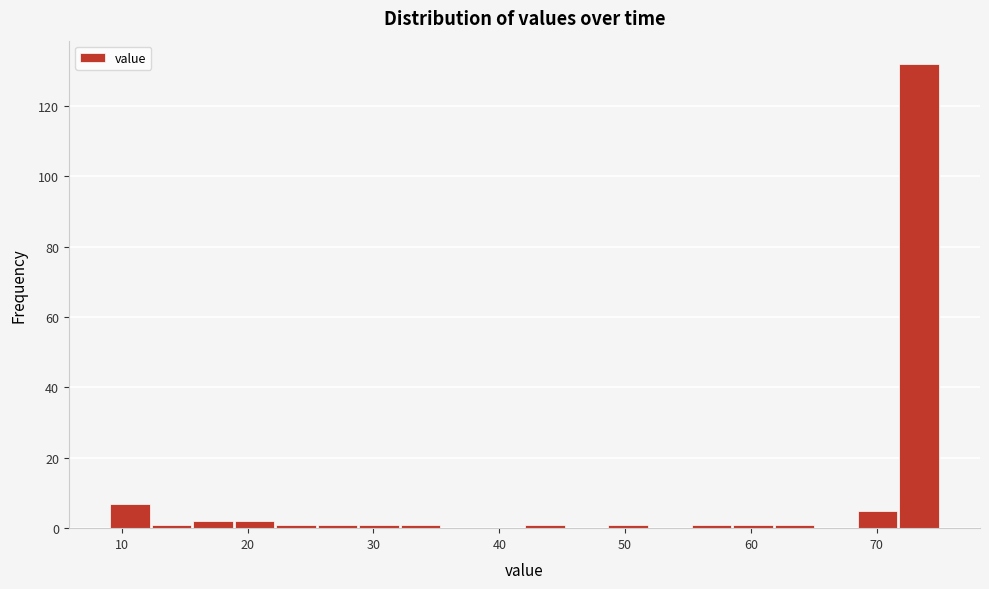

Read against the x-axis, roughly where is the centre of the tallest bar?

73